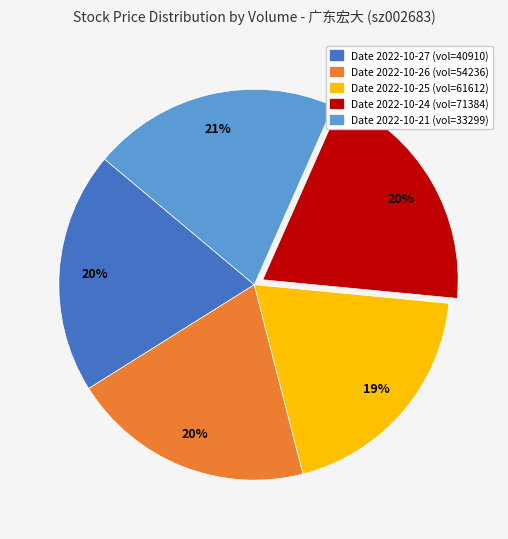

Count the number of slices in the pie.

5